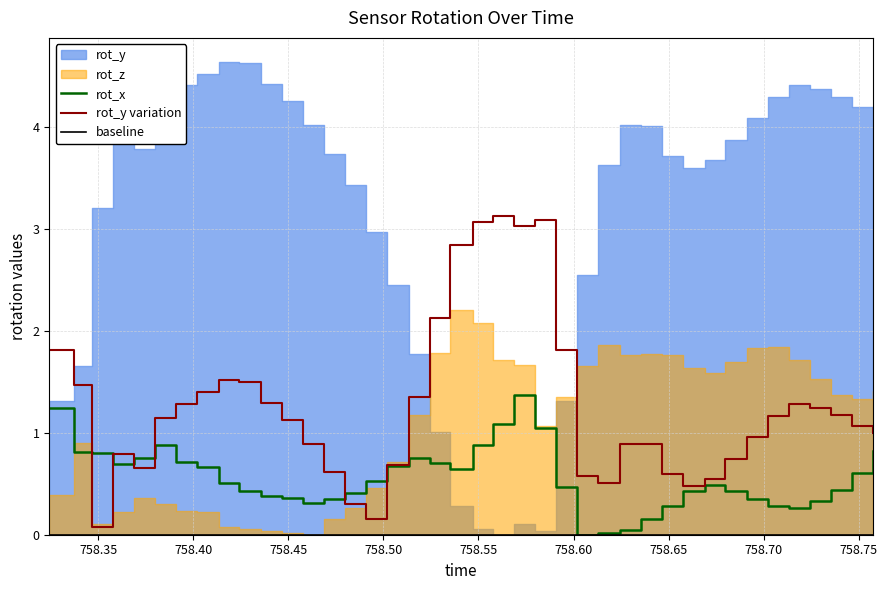

In rot_x, how many points are lower than both neighbors (excluding endpoints)?

5